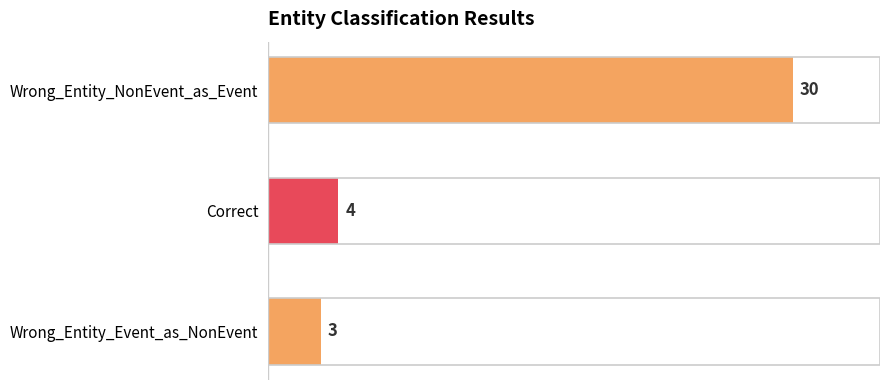

List the labels in order of value, largest first.

Wrong_Entity_NonEvent_as_Event, Correct, Wrong_Entity_Event_as_NonEvent